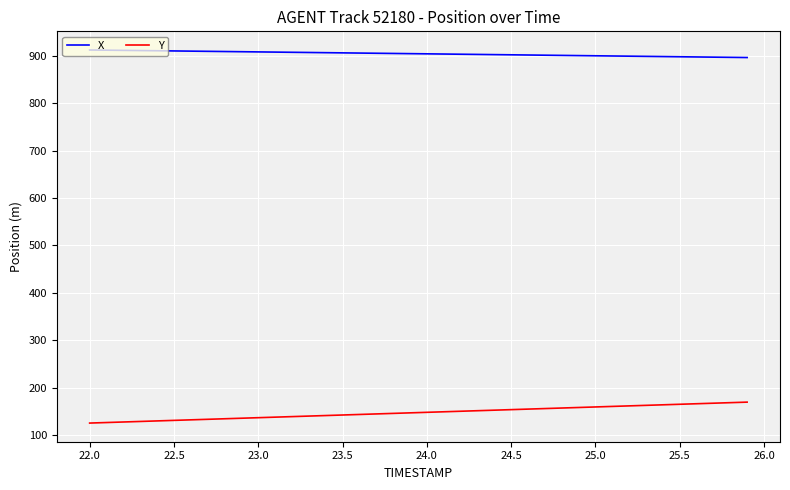

What is the minimum value shown in the chart?

125.4